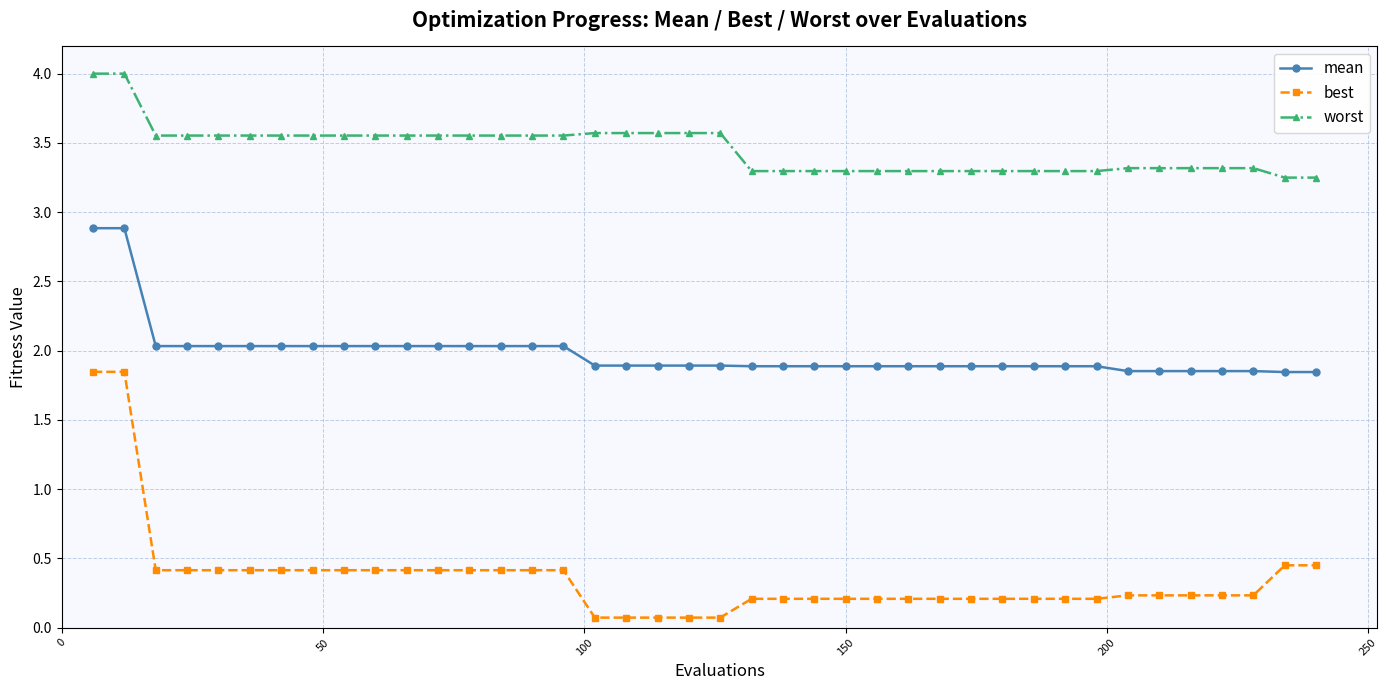

True or false: mean and worst cross at least once.

False